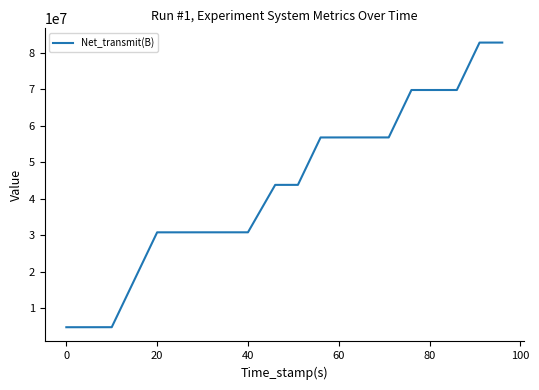

What is the difference between the maximum and minimum values?

78040482